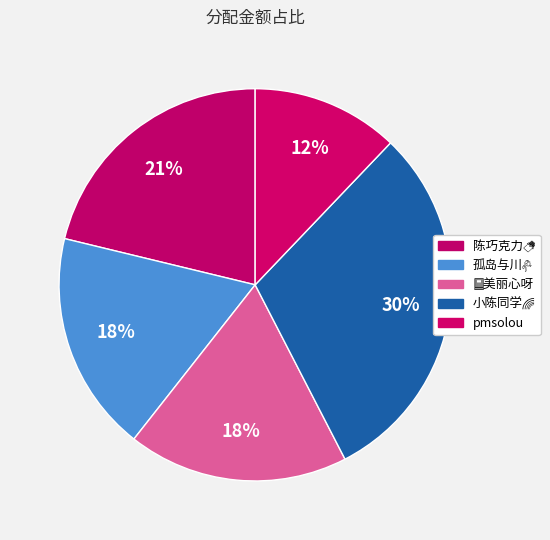

What is the total percentage of 陈巧克力🍫 and 📕美丽心呀?

39.4%